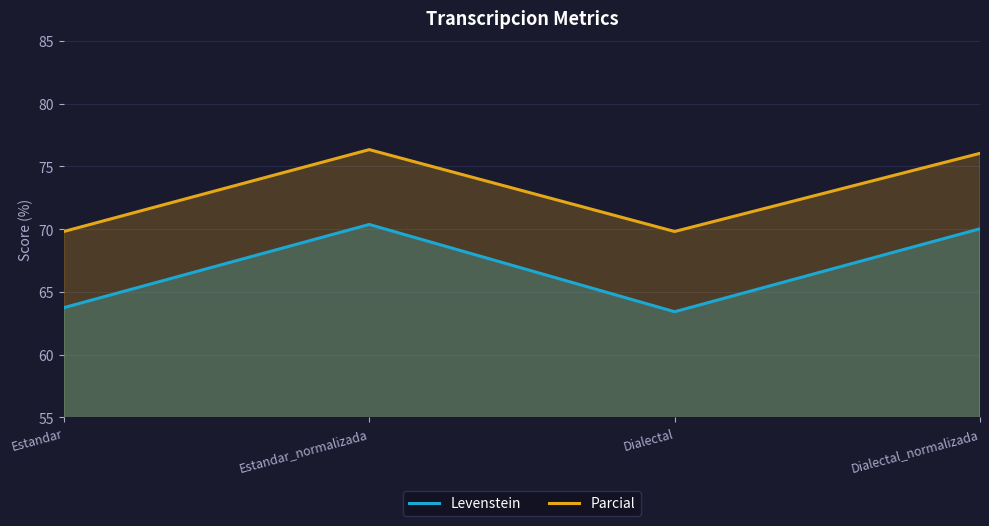

What are all the series names shown in the legend?

Levenstein, Parcial